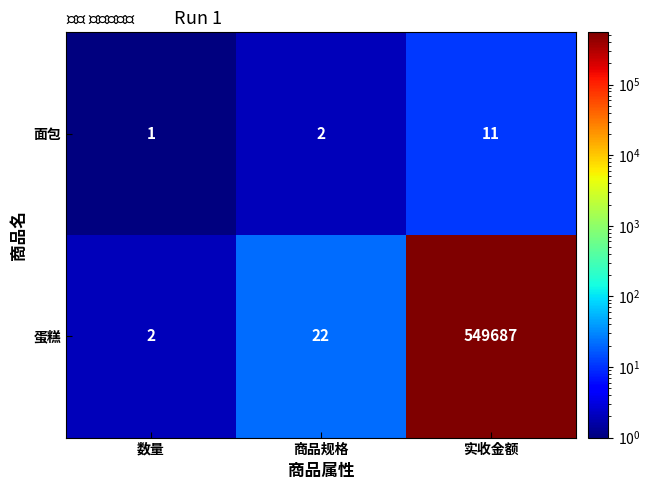

The 面包 series shows 4 at 实收金额. True or false?

False